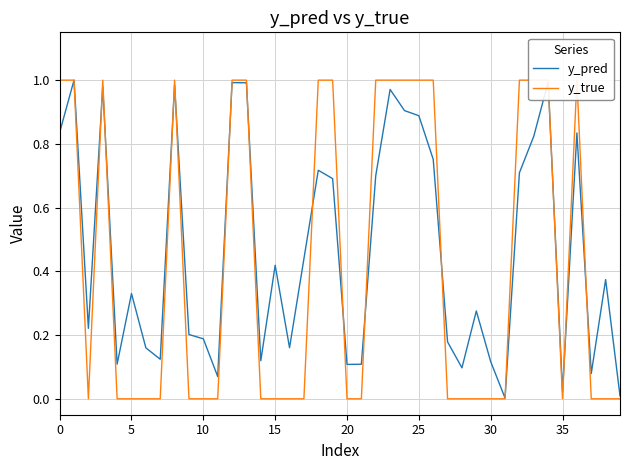

What is the greatest value displayed?

1.0